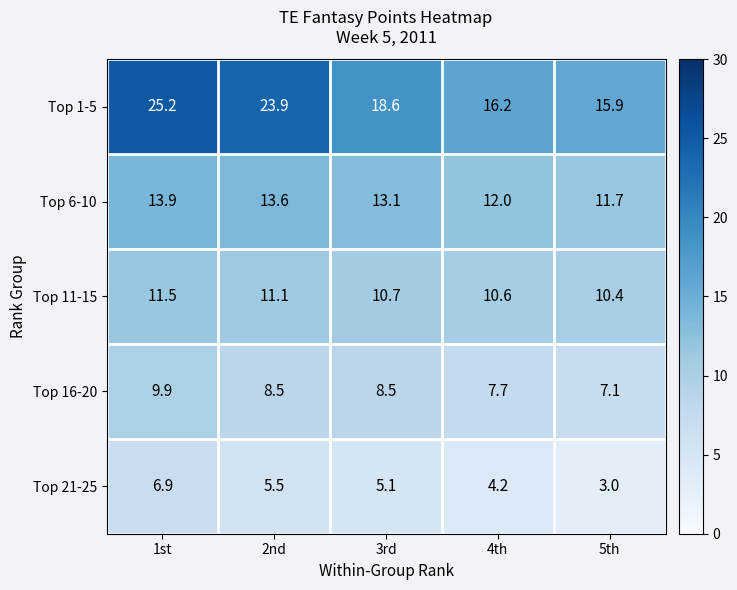

What is the lowest value of the Top 21-25 series?

3.0